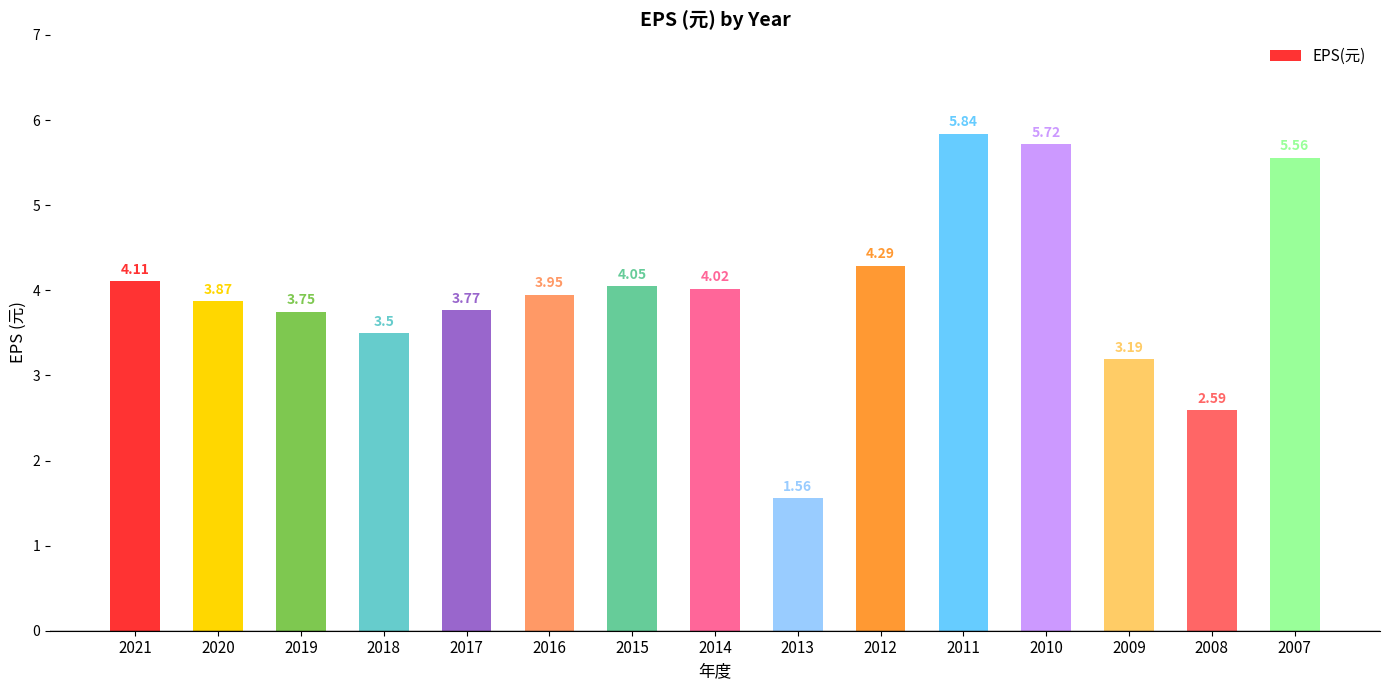

Does the chart contain any negative values?

No